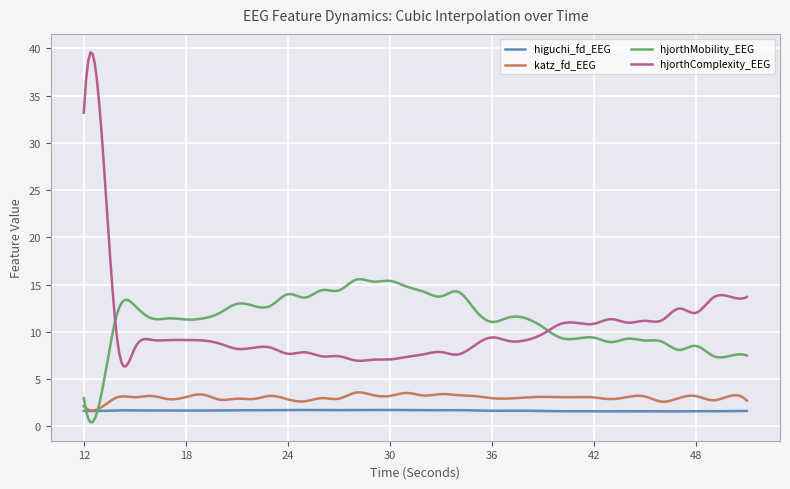

How many lines are shown in the chart?

4